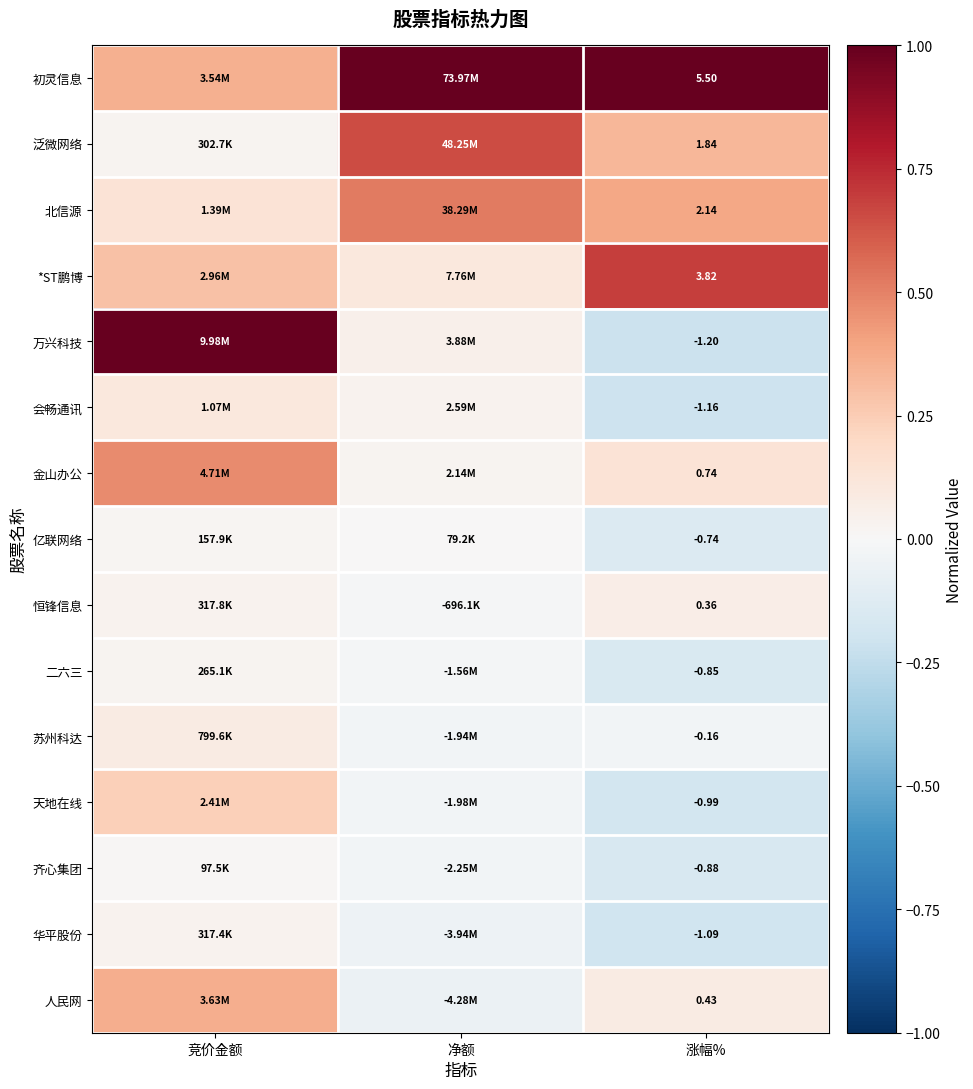

Rank the series at 涨幅% from highest to lowest value.

初灵信息, *ST鹏博, 北信源, 泛微网络, 金山办公, 人民网, 恒锋信息, 苏州科达, 亿联网络, 二六三, 齐心集团, 天地在线, 华平股份, 会畅通讯, 万兴科技